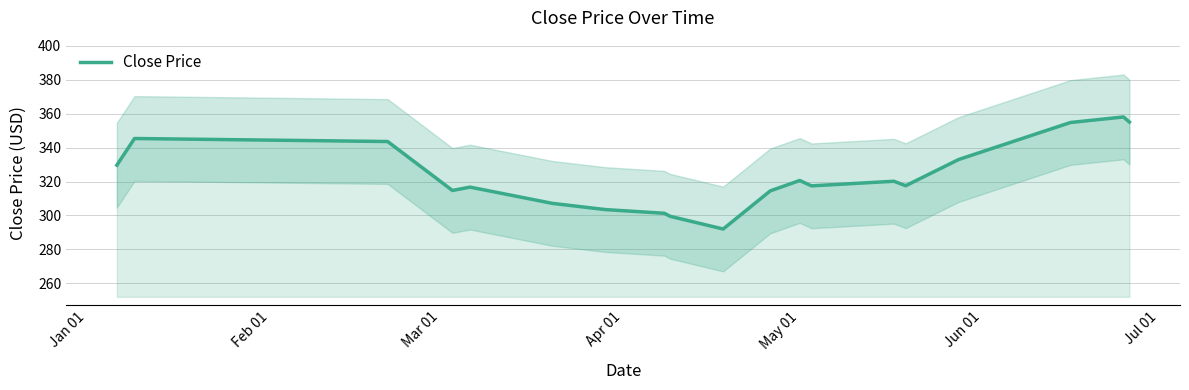

Does the chart have visible grid lines?

Yes